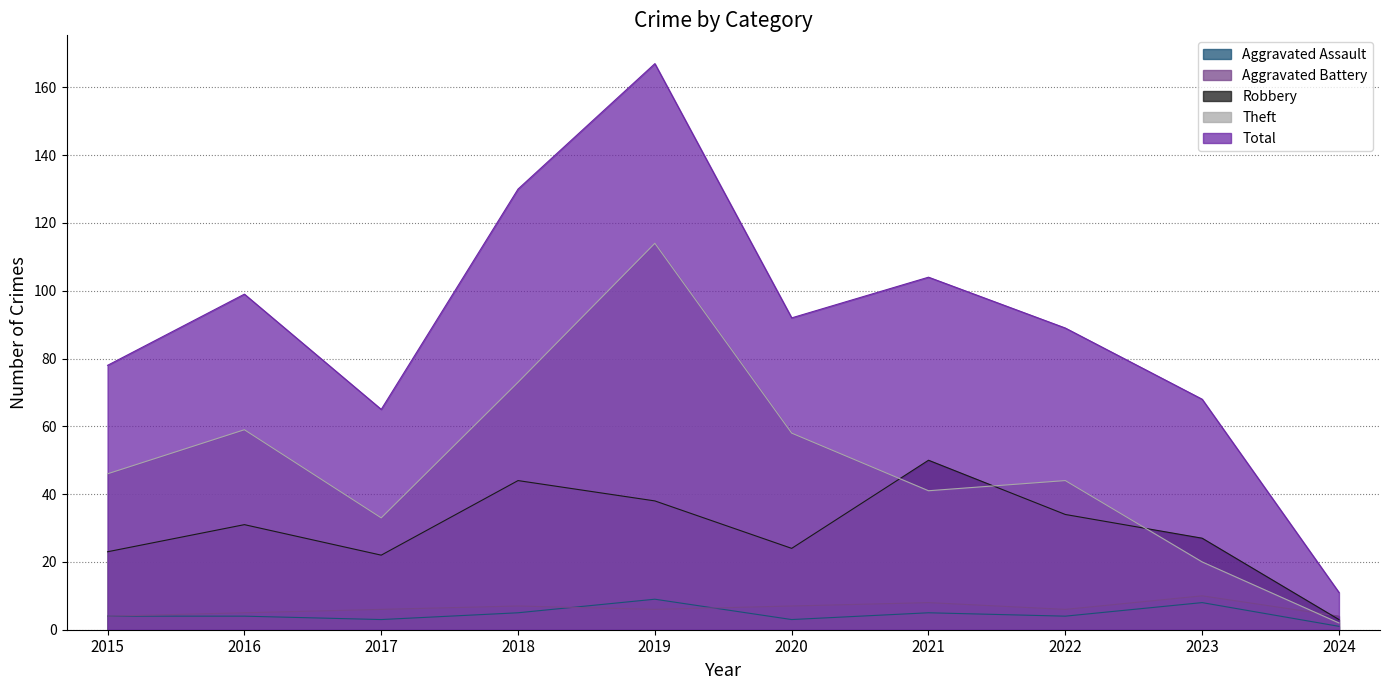

The value of Robbery at 2019 is 38. True or false?

True